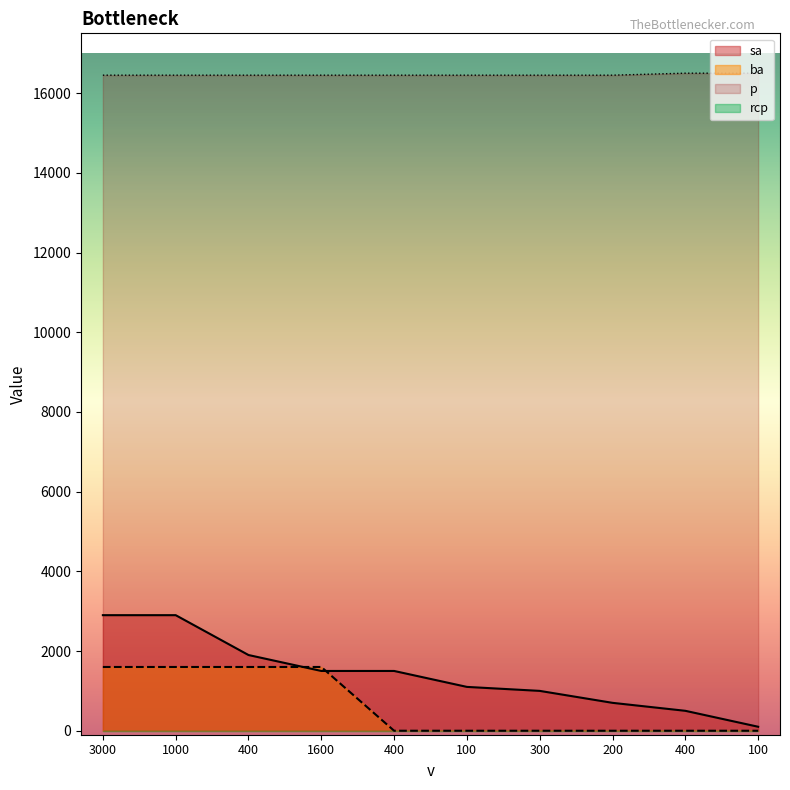

True or false: ba and sa intersect in this chart.

True